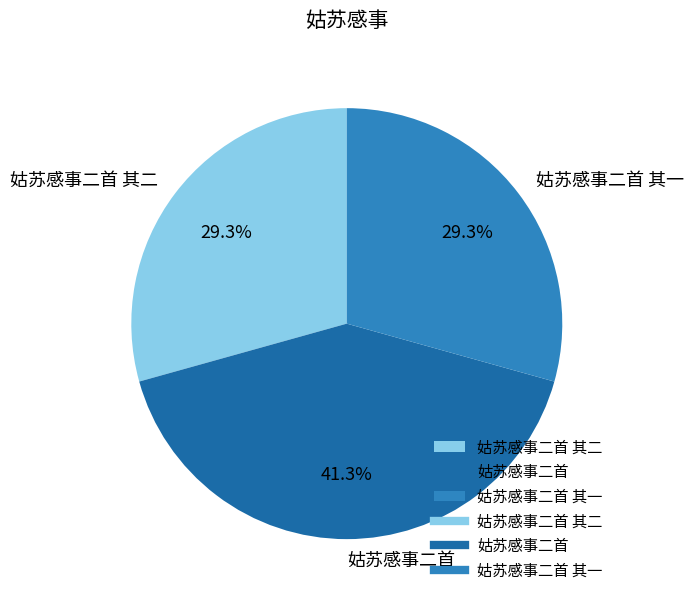

Is it true that 姑苏感事二首 其二 is 29% of the pie?

True